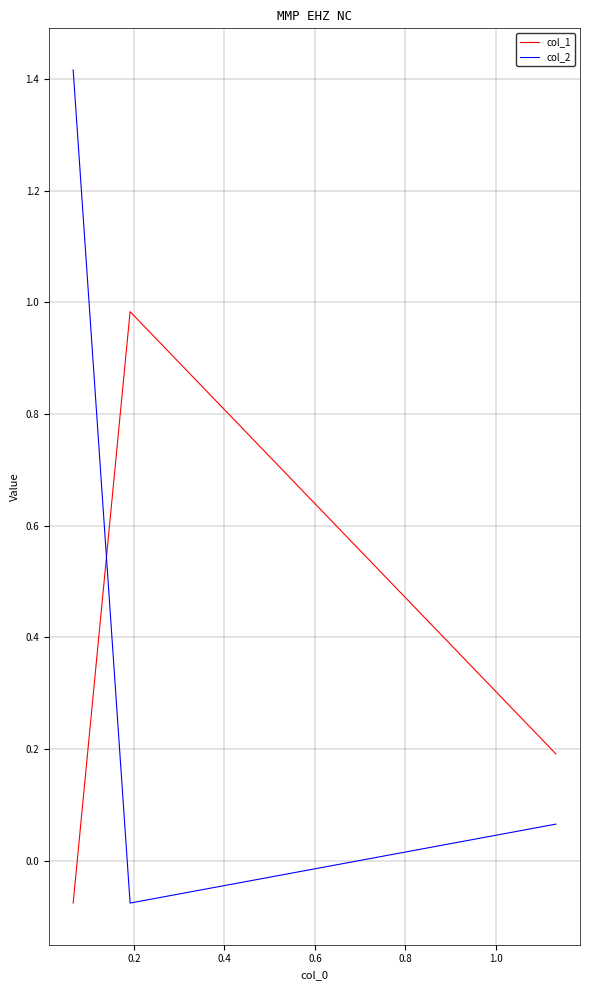

Which series has the largest range (max minus min)?

col_2